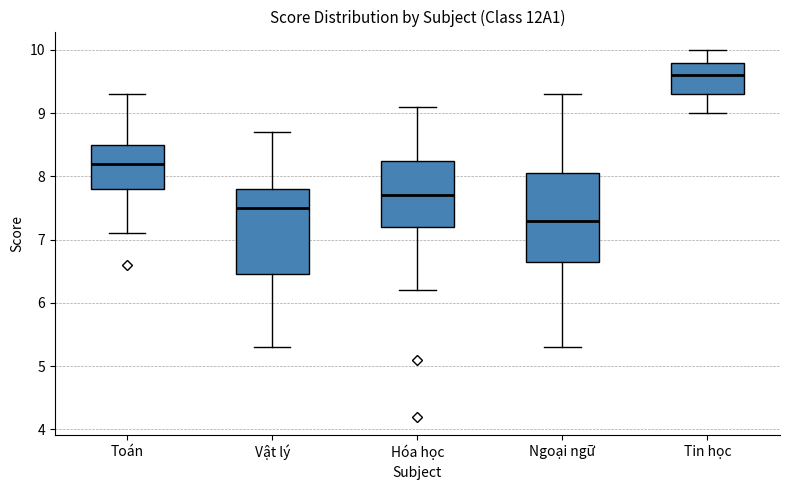

Reading left to right, read every box against the y-axis: the position of its median line, the range the box covers, and the ends of its whiskers. The values are not printed on the chart, so give them approximately, as read against the axis.

Toán: median 8.2, box 7.8 to 8.5, whiskers 7.1 to 9.3
Vật lý: median 7.5, box 6.5 to 7.8, whiskers 5.3 to 8.7
Hóa học: median 7.7, box 7.2 to 8.3, whiskers 6.2 to 9.1
Ngoại ngữ: median 7.3, box 6.7 to 8.1, whiskers 5.3 to 9.3
Tin học: median 9.6, box 9.3 to 9.8, whiskers 9.0 to 10.0